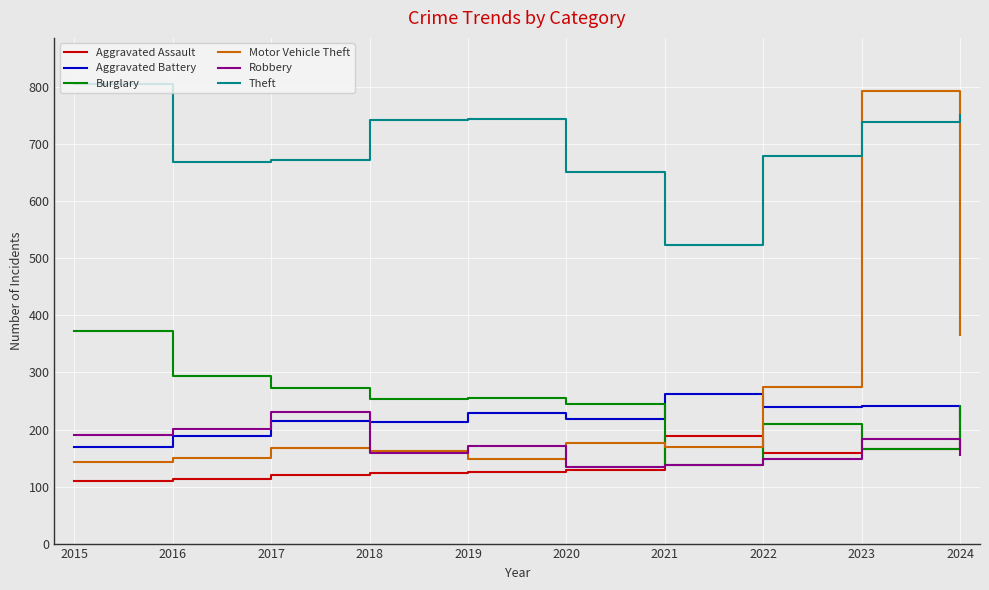

At which label does Aggravated Battery reach its peak?

2021